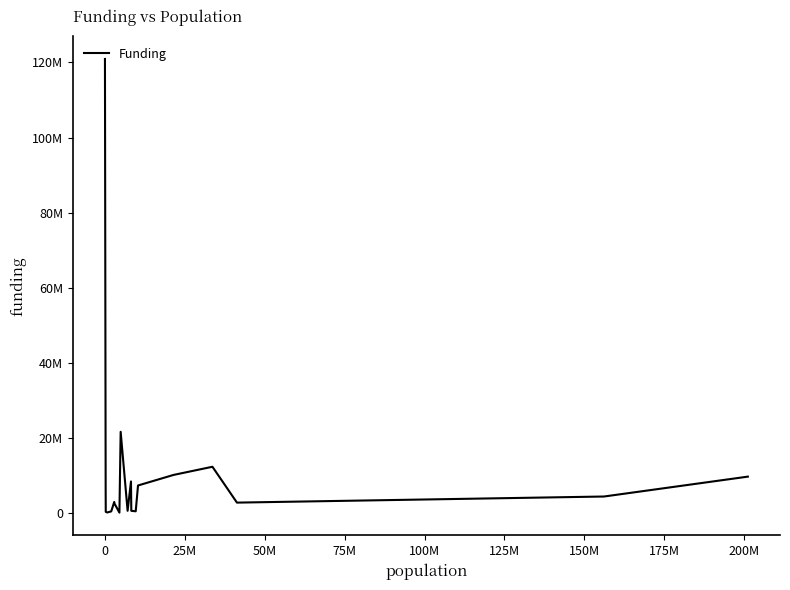

Is this an area chart (filled region under the line)?

No